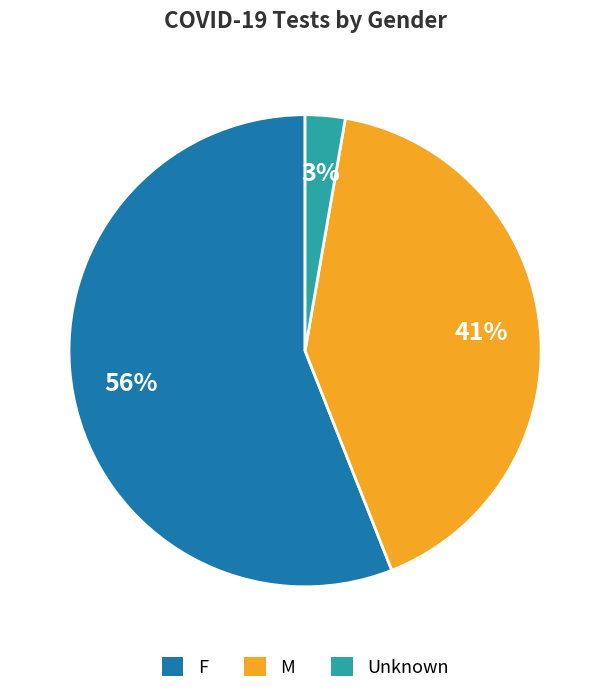

To the nearest percent, what percentage of the pie is F?

56%